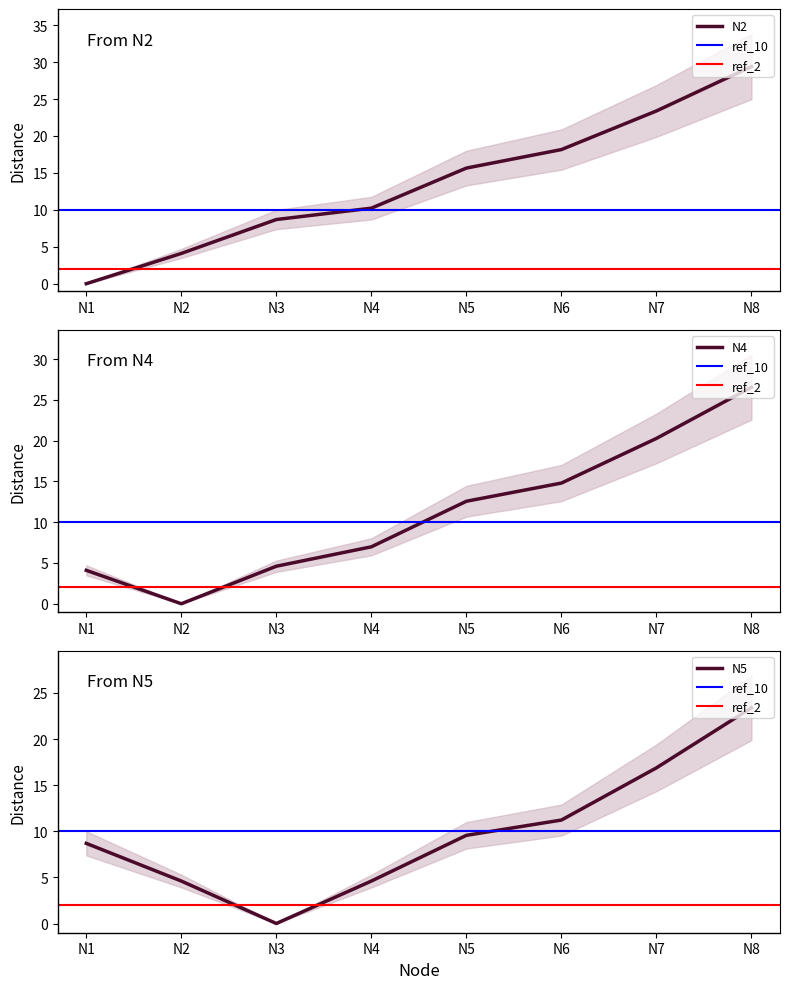

What is the sum of the N2 values at N8 and N7?

52.8